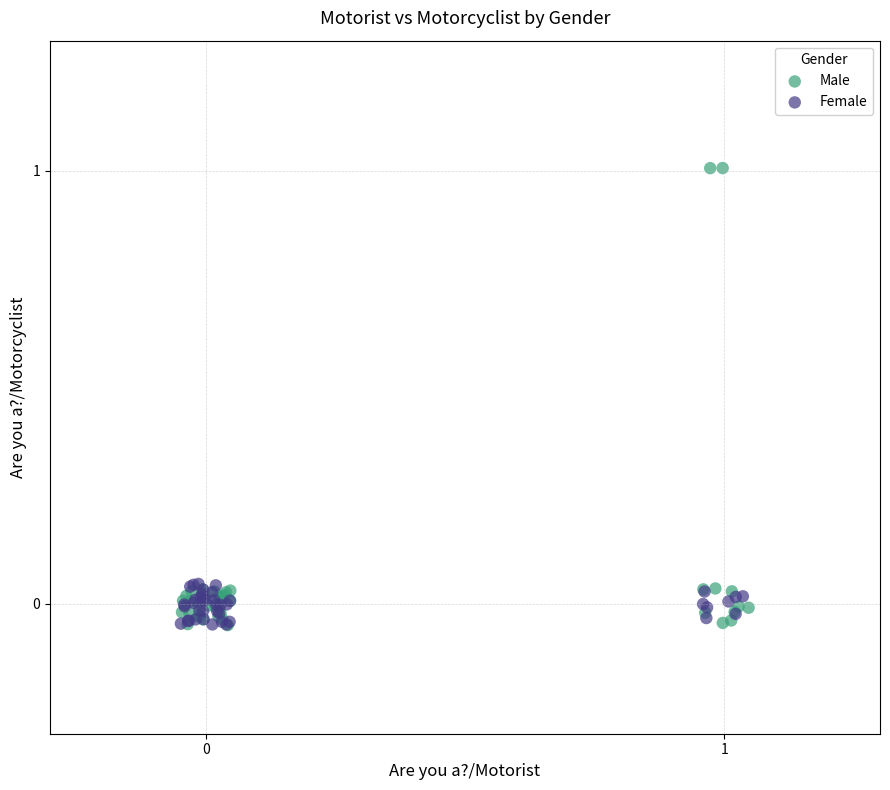

What are all the series names shown in the legend?

Male, Female